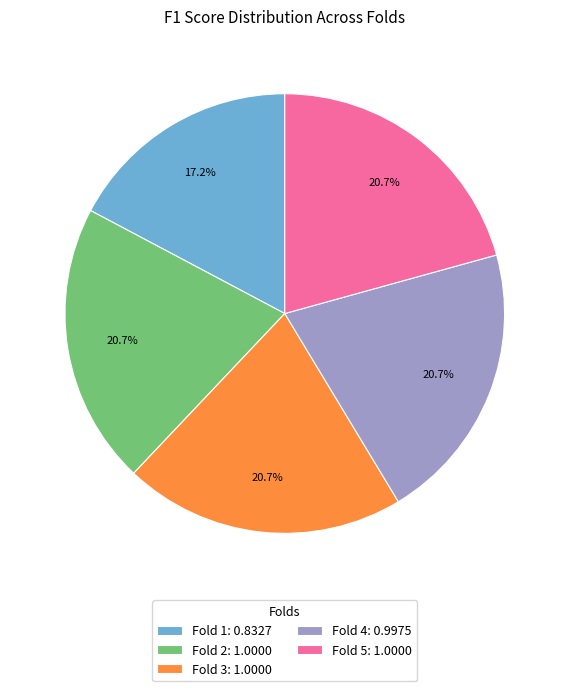

Between Fold 5: 1.0000 and Fold 1: 0.8327, which is larger?

Fold 5: 1.0000